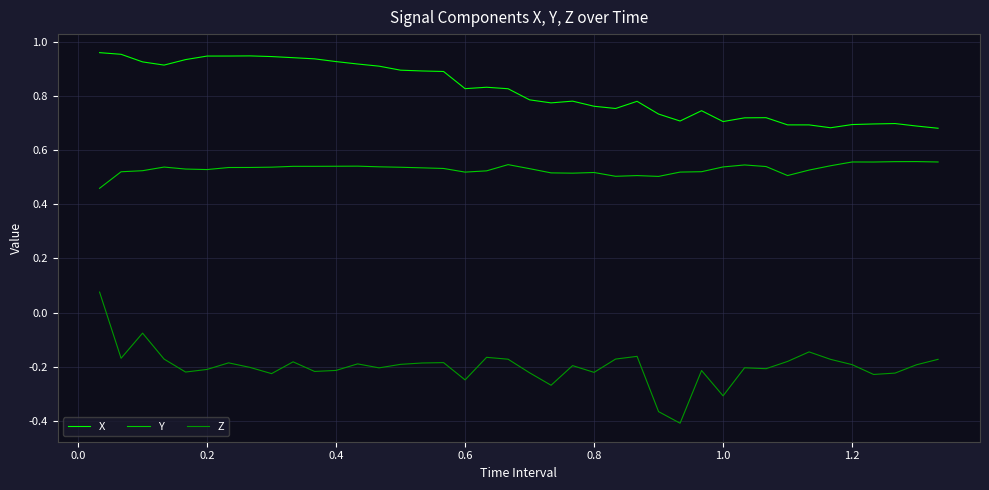

Rank the series by their maximum value, from highest to lowest.

X, Y, Z